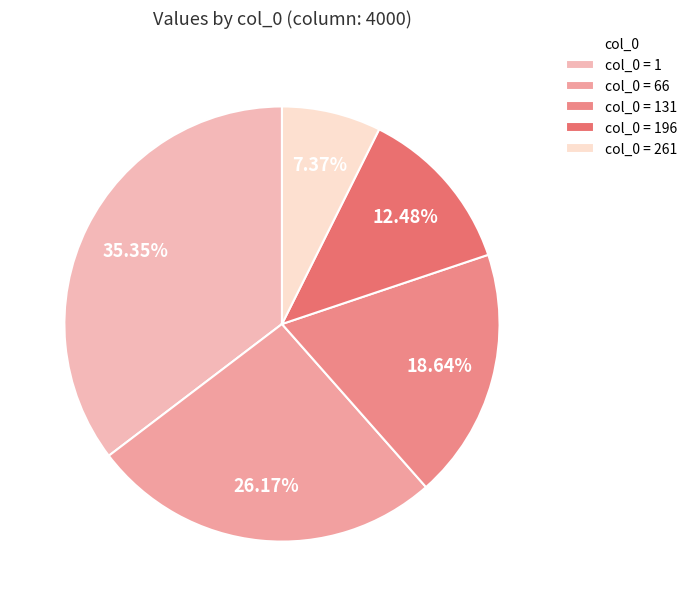

How many segments does this pie chart have?

5